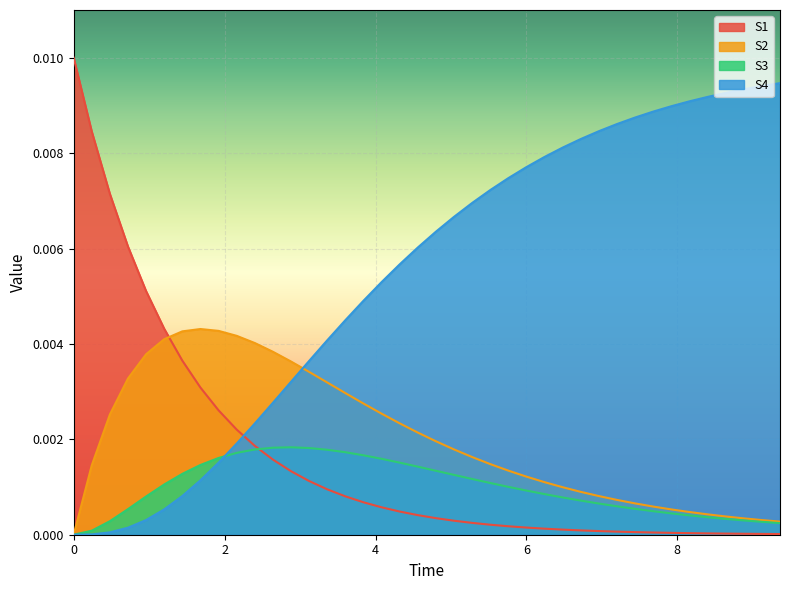

After their last crossing, which series has the higher values: S4 or S3?

S4